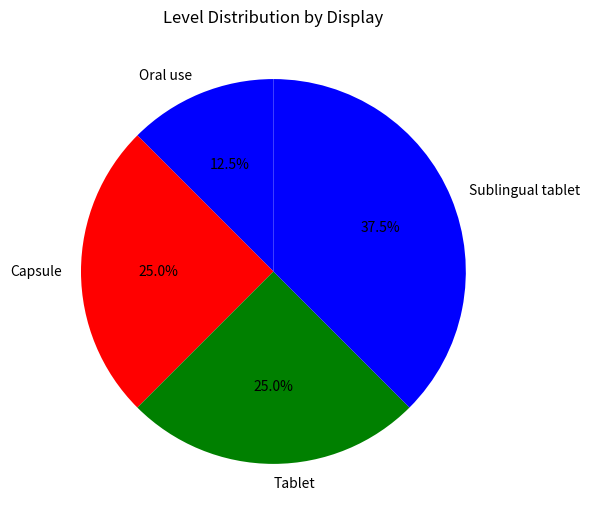

How many slices are in this pie chart?

4